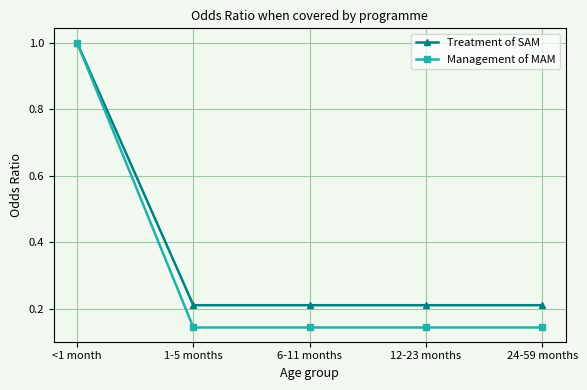

At which category is the sum across all series the highest?

<1 month